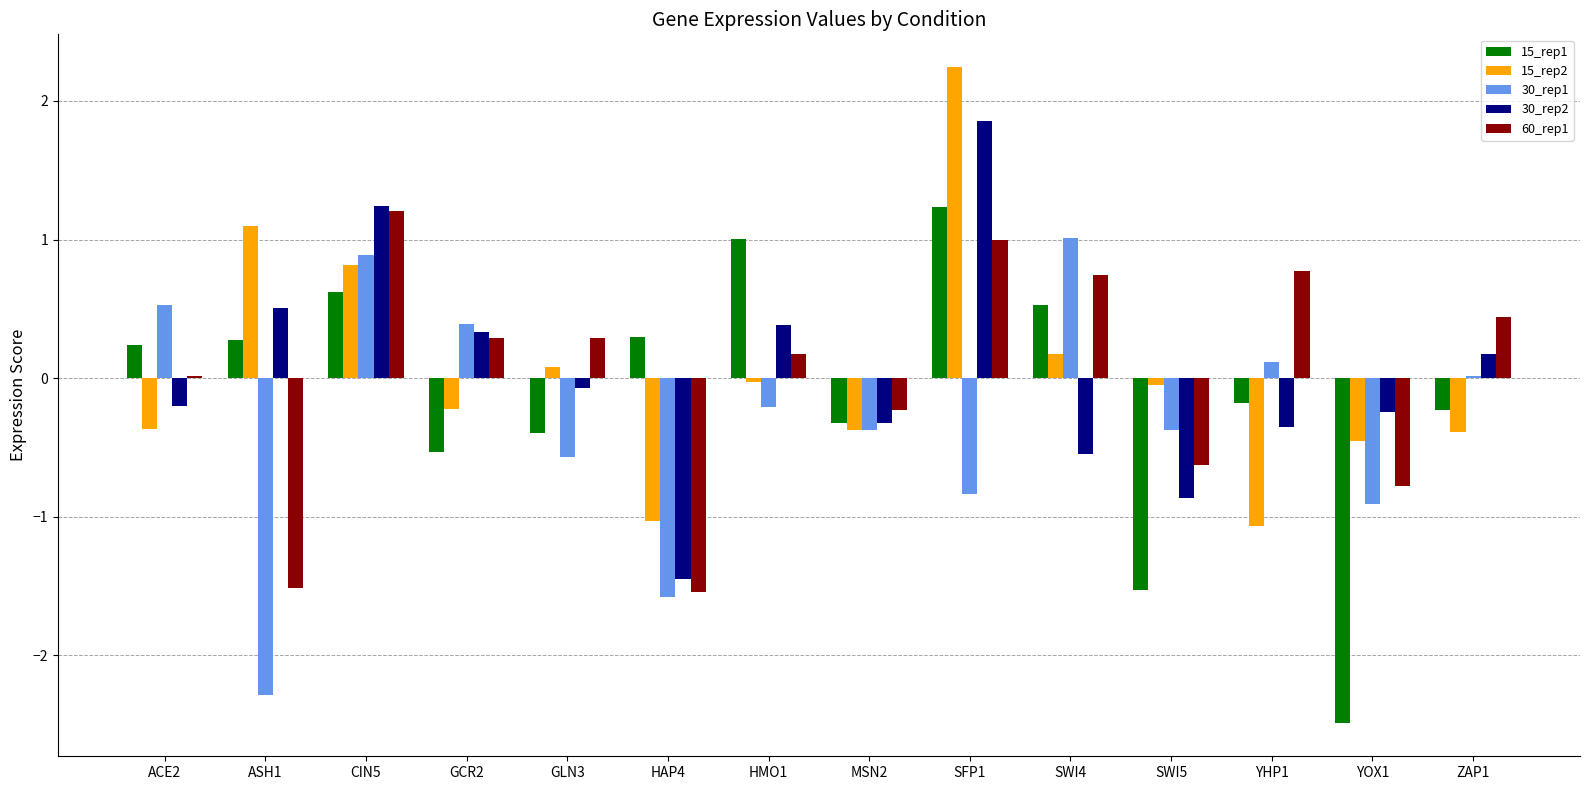

How many series are shown in this chart?

5